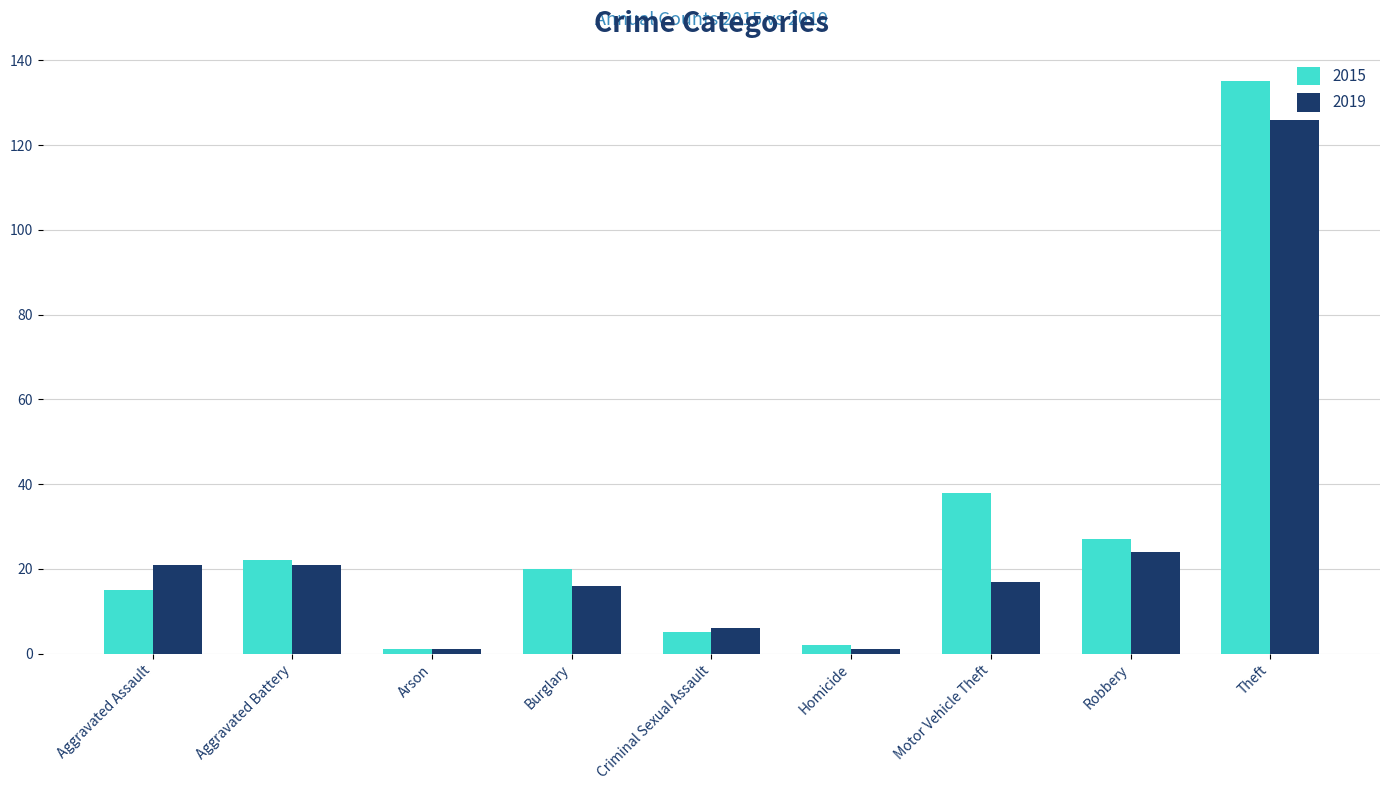

List the series in order of their peak value, highest first.

2015, 2019